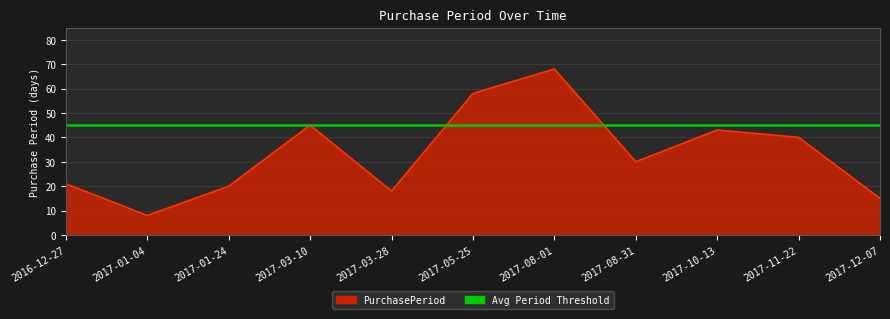

What is the minimum value shown in the chart?

8